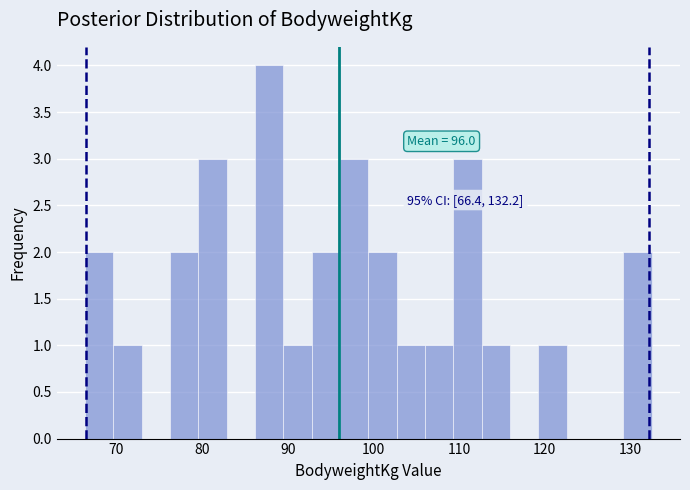

Read against the x-axis, roughly where is the centre of the tallest bar?

88